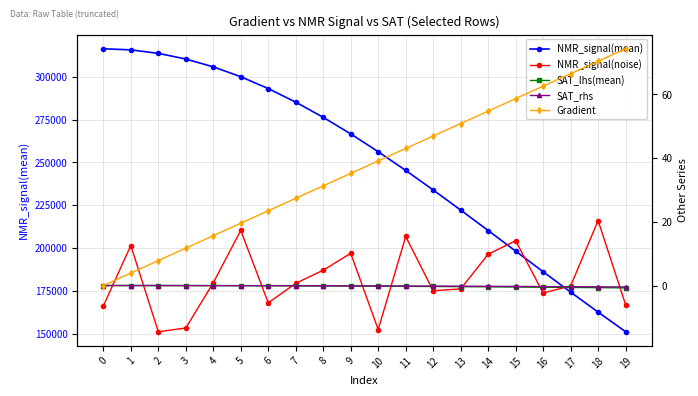

What is the difference between the NMR_signal(noise) values at 13 and 7?

1.7